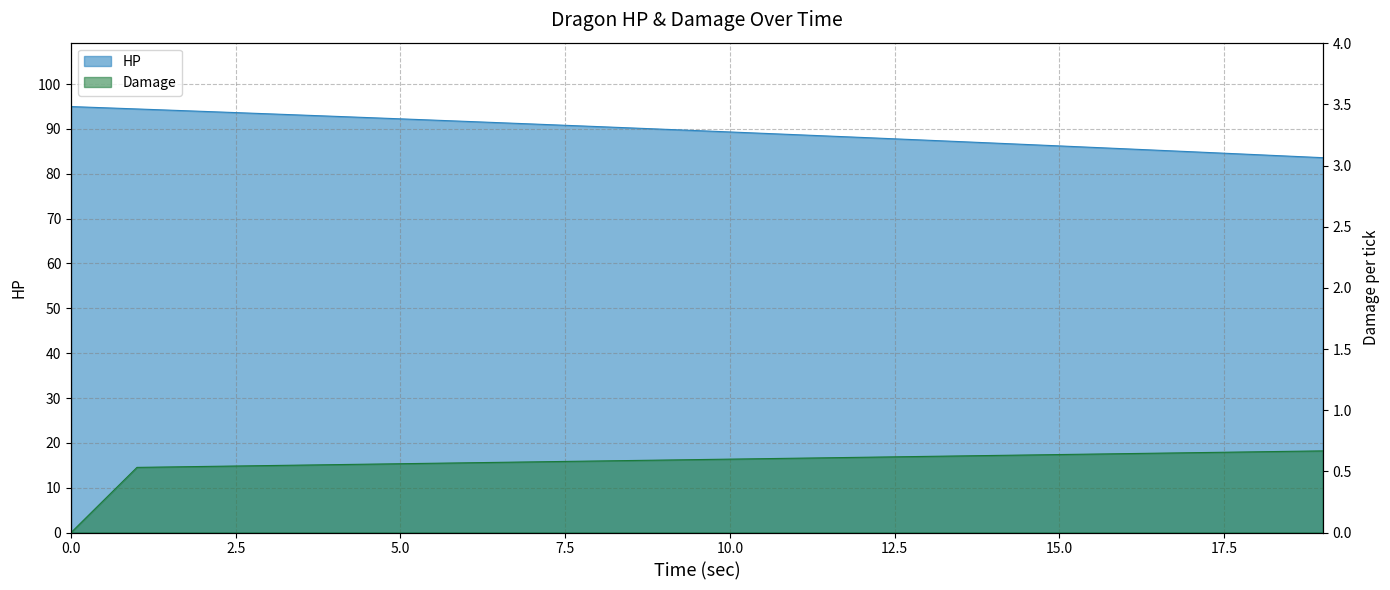

True or false: Damage and HP cross at least once.

False